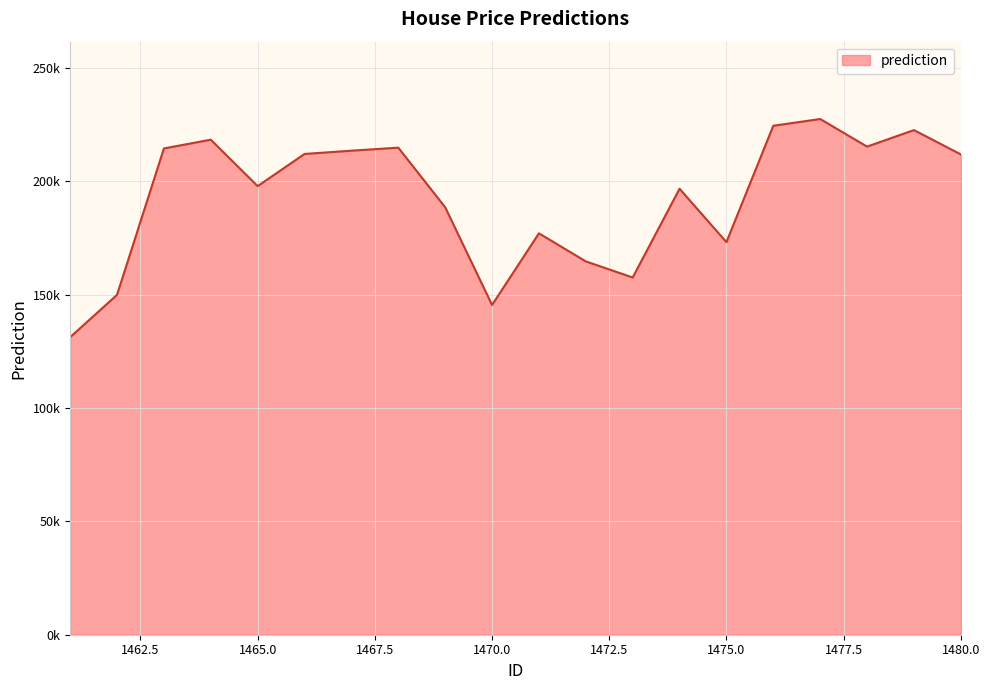

Is this an area chart (filled region under the line)?

Yes